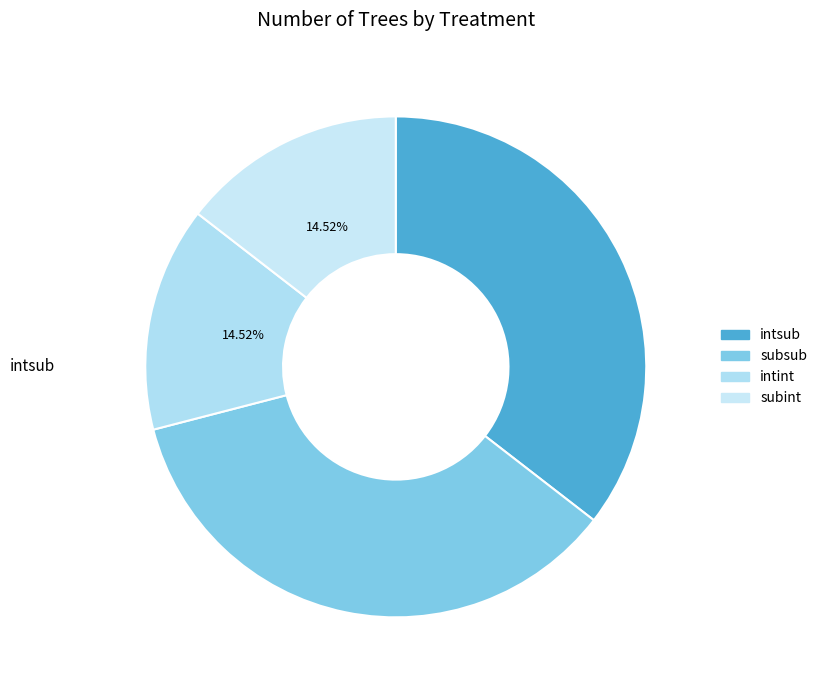

Is the sum of subint and subsub greater than half?

No